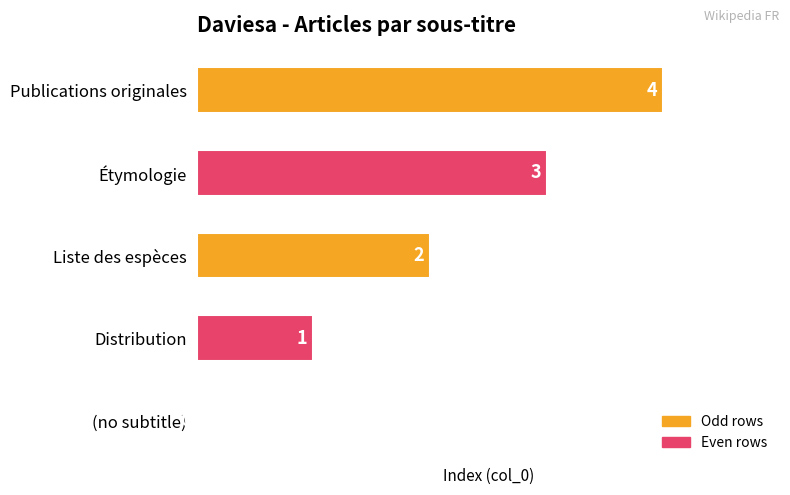

True or false: the data shows 3 at (no subtitle).

False